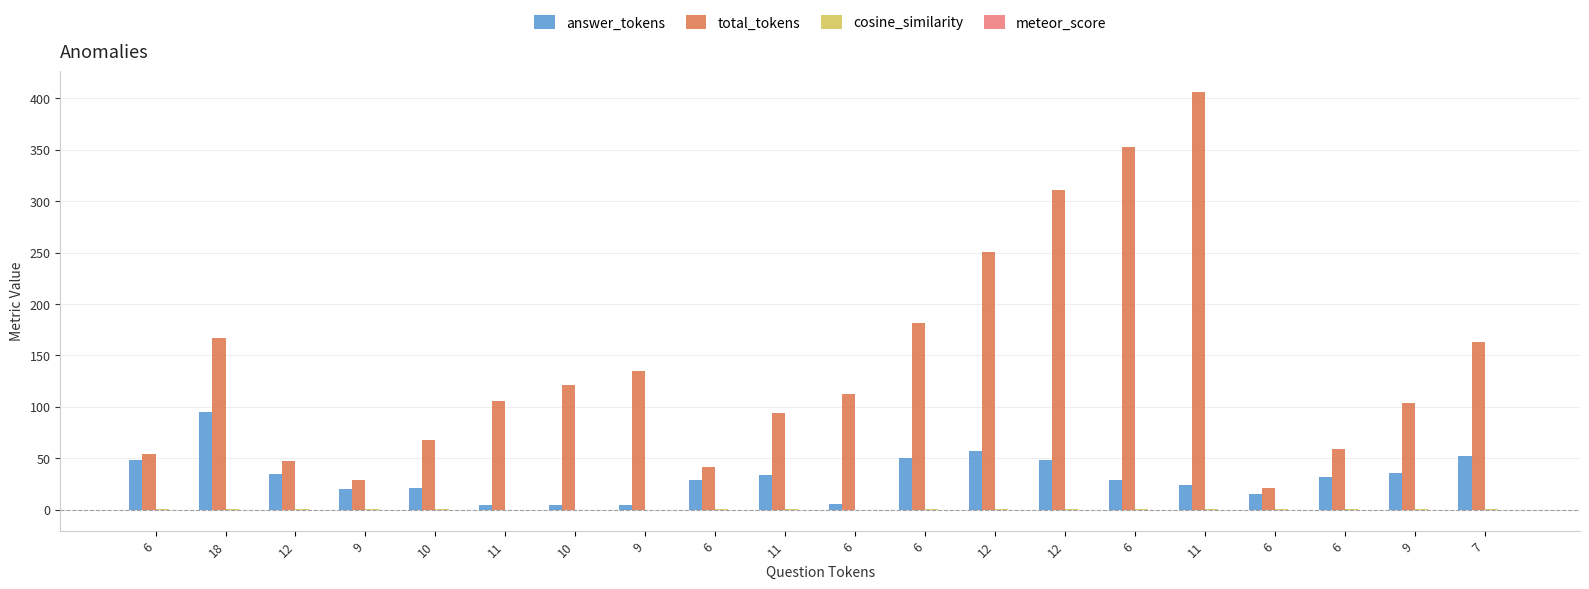

What is the sum of all total_tokens values?

2826.0